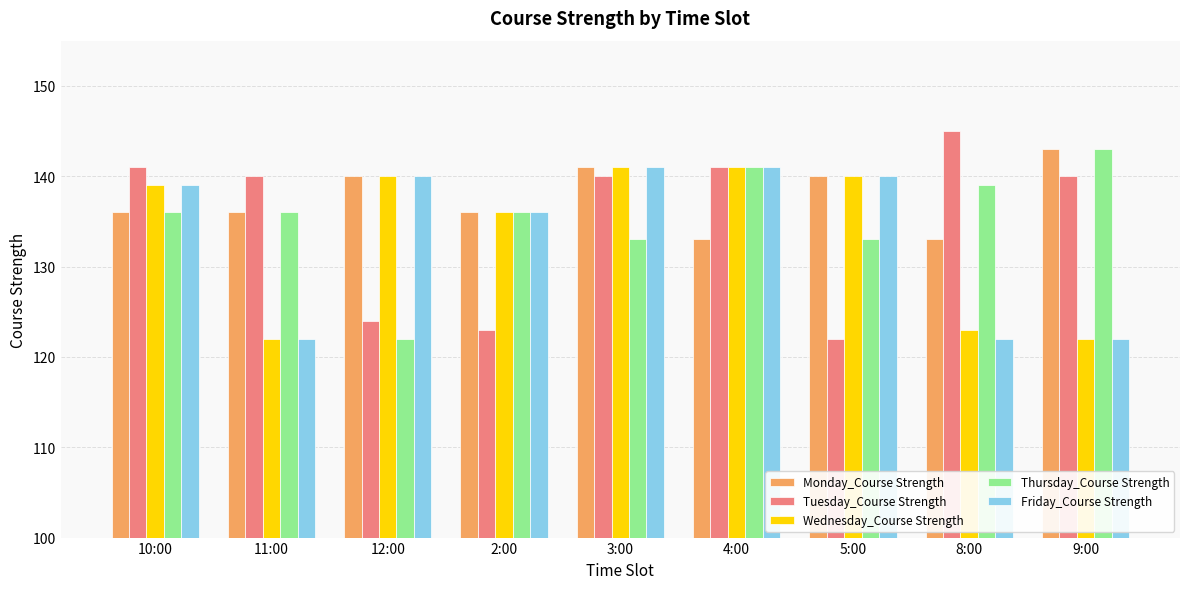

The value of Thursday_Course Strength at 2:00 is 136. True or false?

True